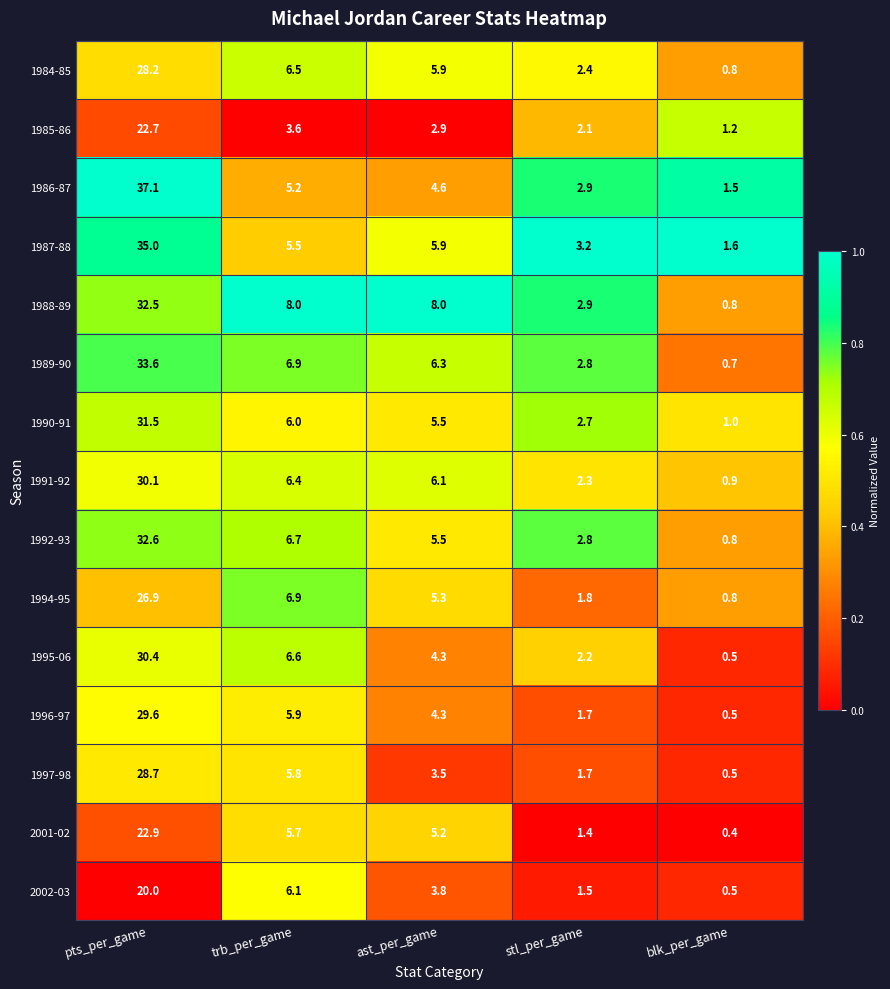

At which category is the sum across all series the highest?

pts_per_game